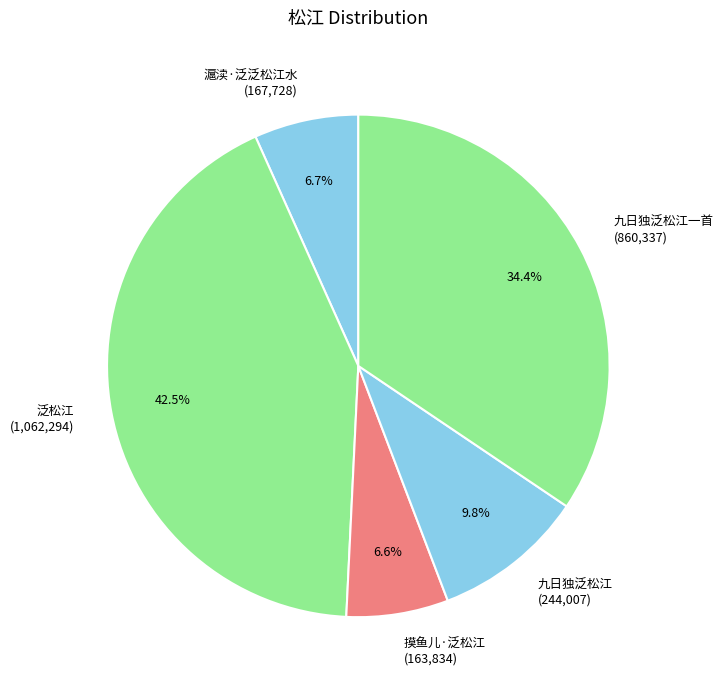

How much of the chart is everything except 九日独泛松江一首 (860,337)?

65.6%